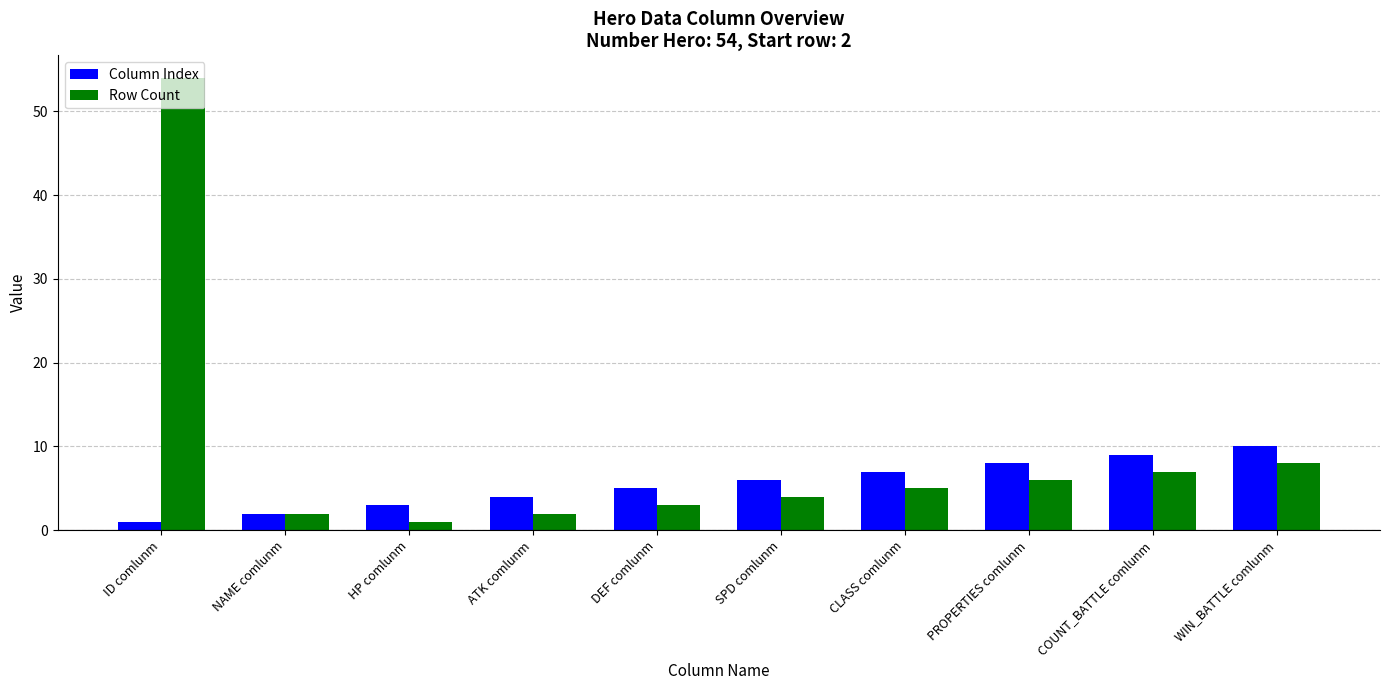

Which category has the highest value in the Column Index series?

WIN_BATTLE comlunm